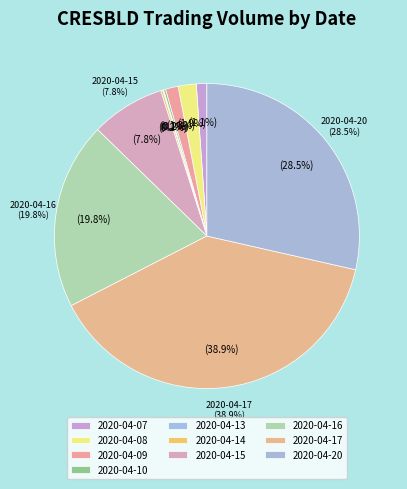

Is it true that 2020-04-15 is 20% of the pie?

False